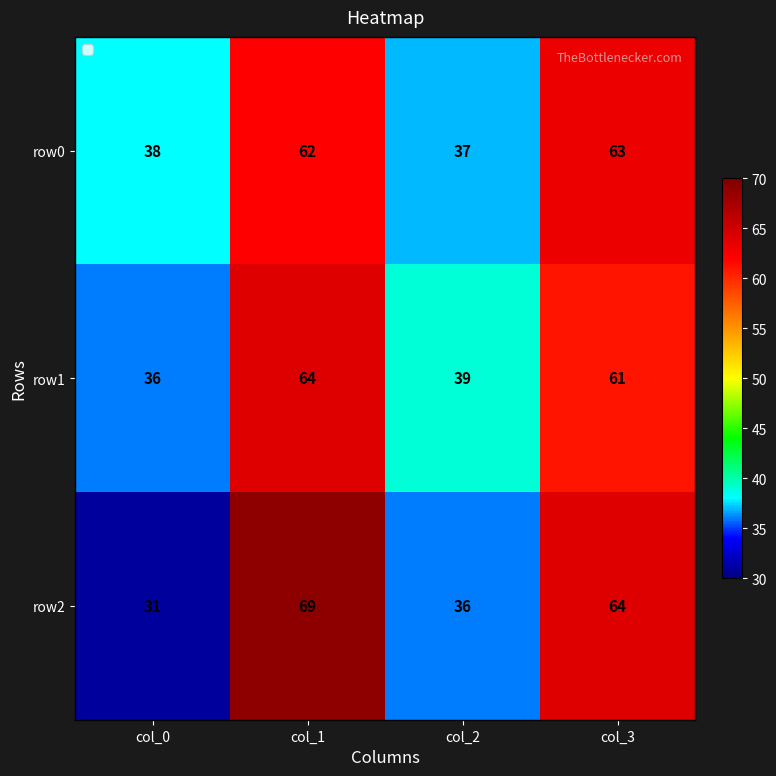

Which series has the largest range (max minus min)?

row2